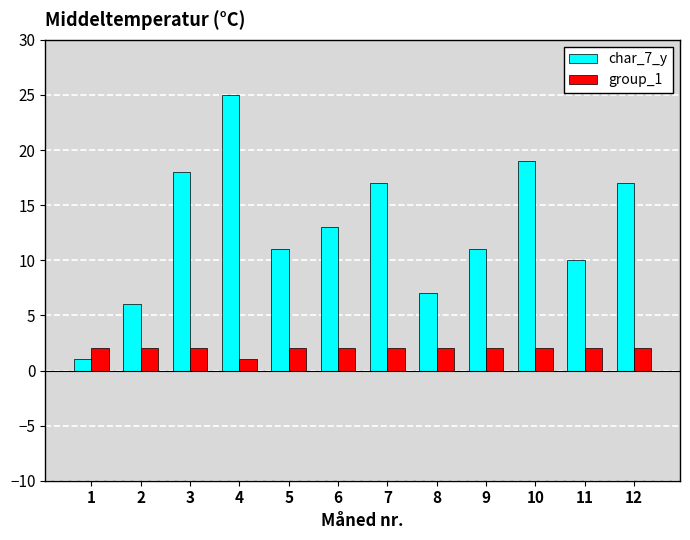

Reading right to left, list all the values displayed in this chart.

char_7_y: 17	10	19	11	7	17	13	11	25	18	6	1
group_1: 2	2	2	2	2	2	2	2	1	2	2	2